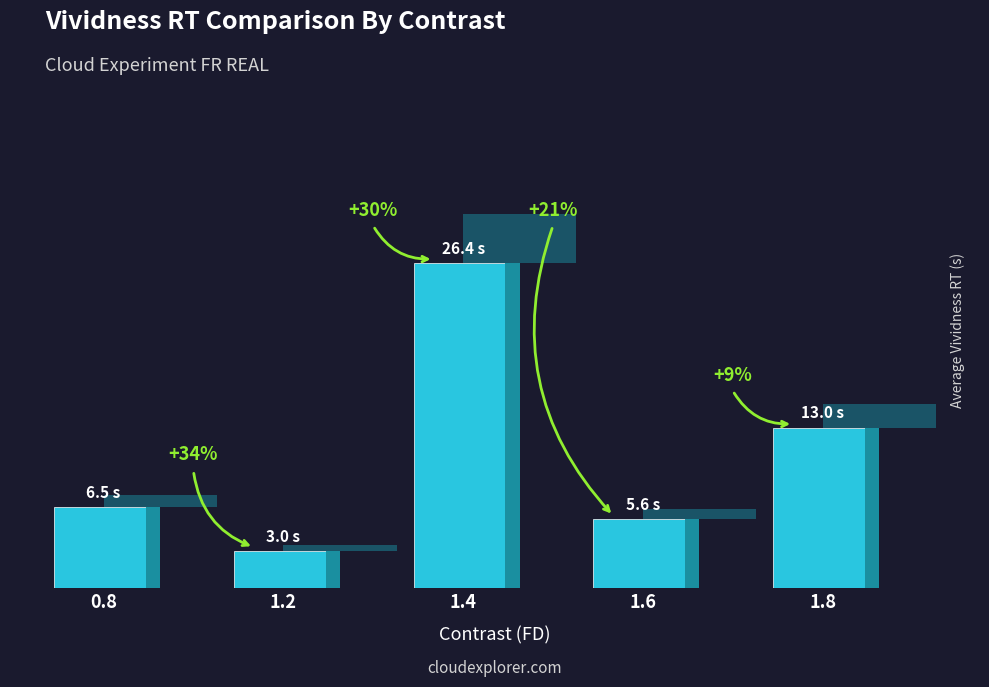

How many bars are there in total?

5